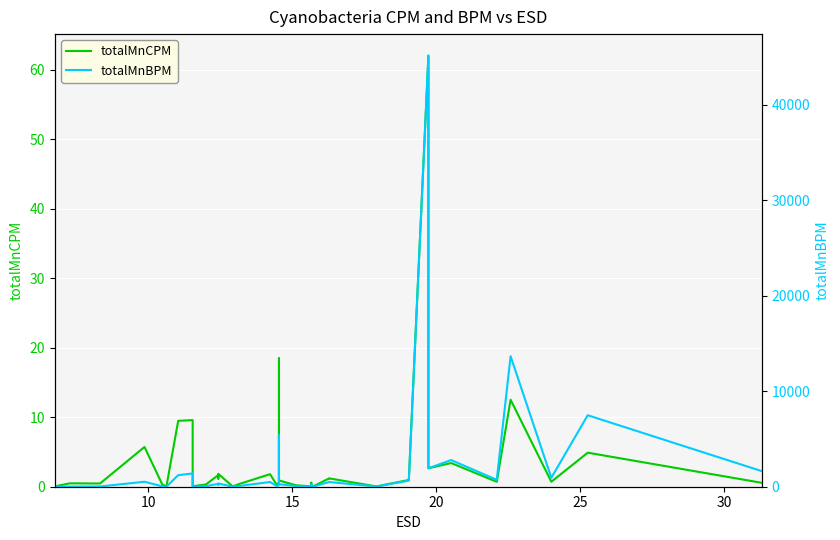

Is this an area chart (filled region under the line)?

No